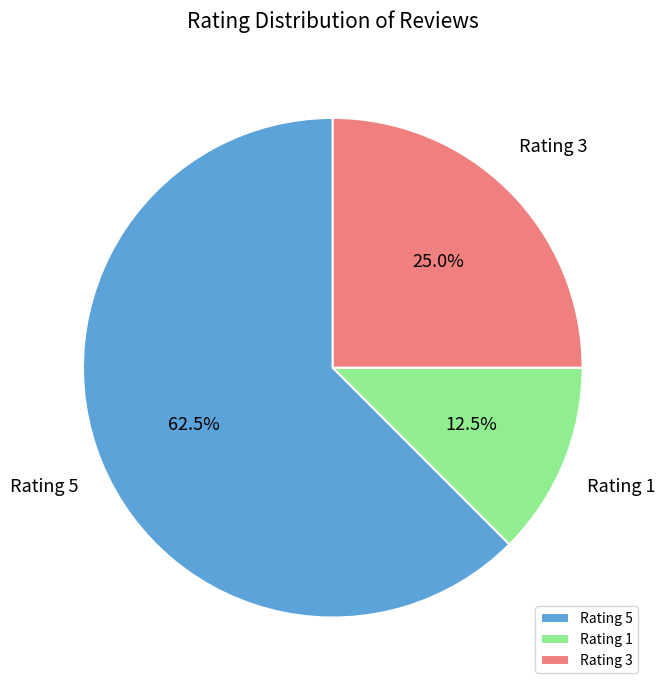

What is the smallest slice in the pie chart?

Rating 1